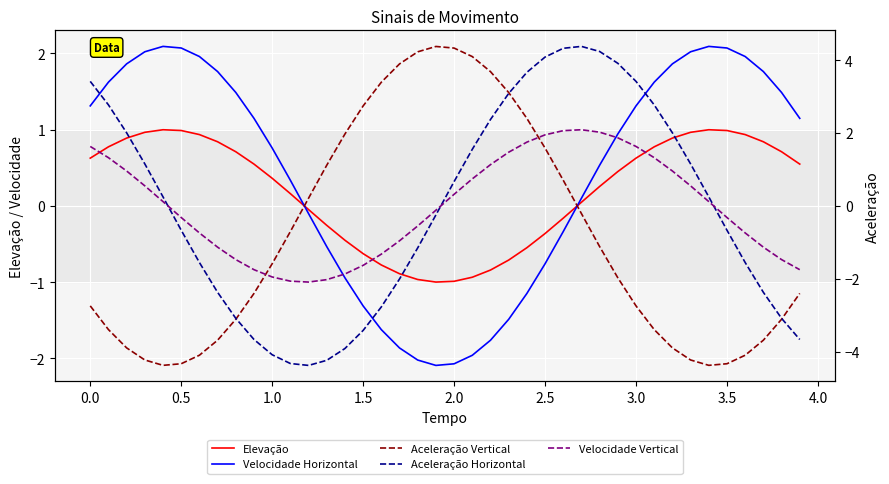

What is the difference between the second highest and second lowest values in the Aceleração Horizontal series?

8.7